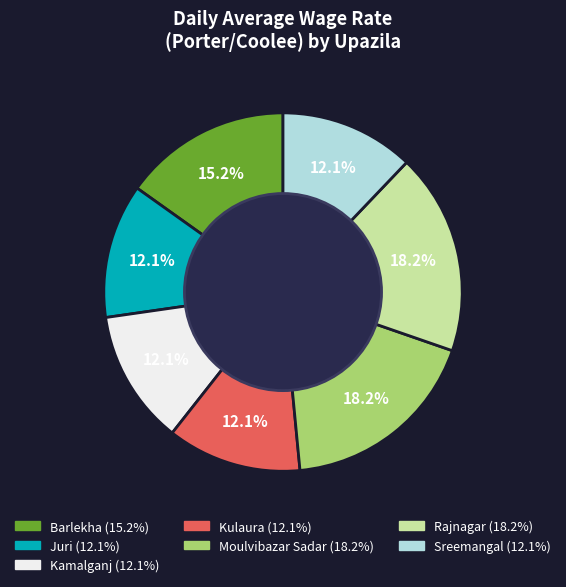

To the nearest percent, what is the difference between the largest and smallest slice percentages?

6%